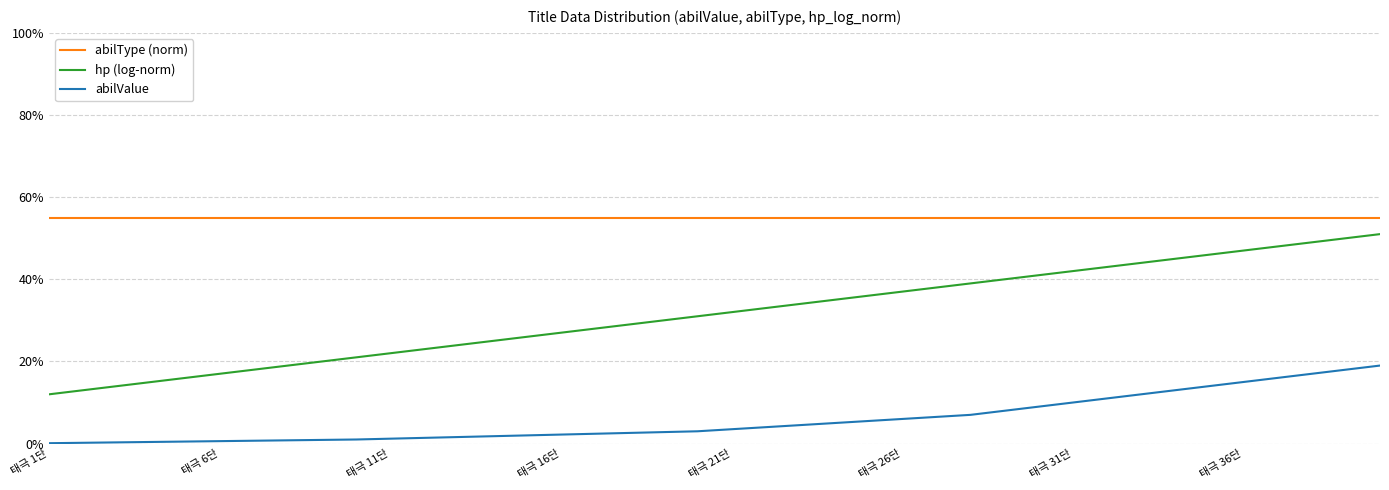

Reading right to left, what are all the values shown in this chart?

abilType (norm): 0.6	0.6	0.6	0.6	0.6	0.6	0.6	0.6	0.6	0.6	0.6	0.6	0.6	0.6	0.6	0.6	0.6	0.6	0.6	0.6	0.6	0.6	0.6	0.6	0.6	0.6	0.6	0.6	0.6	0.6	0.6	0.6	0.6	0.6	0.6	0.6	0.6	0.6	0.6	0.6
hp (log-norm): 0.5	0.5	0.5	0.5	0.5	0.5	0.5	0.4	0.4	0.4	0.4	0.4	0.4	0.4	0.4	0.4	0.3	0.3	0.3	0.3	0.3	0.3	0.3	0.3	0.3	0.3	0.2	0.2	0.2	0.2	0.2	0.2	0.2	0.2	0.2	0.2	0.1	0.1	0.1	0.1
abilValue: 0.2	0.2	0.2	0.2	0.1	0.1	0.1	0.1	0.1	0.1	0.1	0.1	0.1	0.1	0.1	0.1	0.1	0.0	0.0	0.0	0.0	0.0	0.0	0.0	0.0	0.0	0.0	0.0	0.0	0.0	0.0	0.0	0.0	0.0	0.0	0.0	0.0	0.0	0.0	0.0